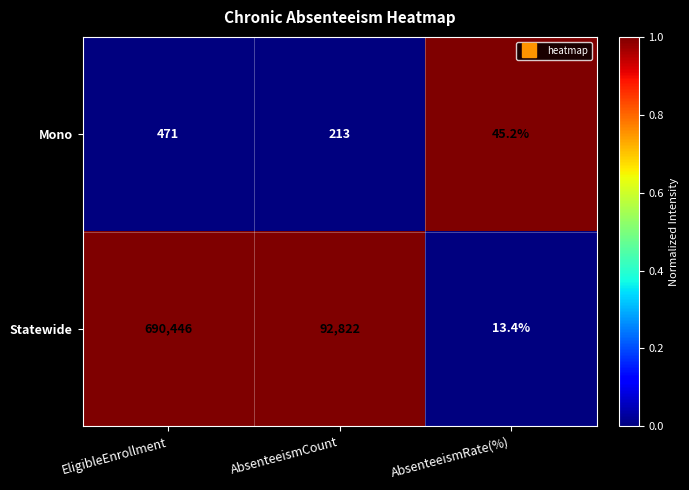

Which series has the largest range (max minus min)?

Statewide